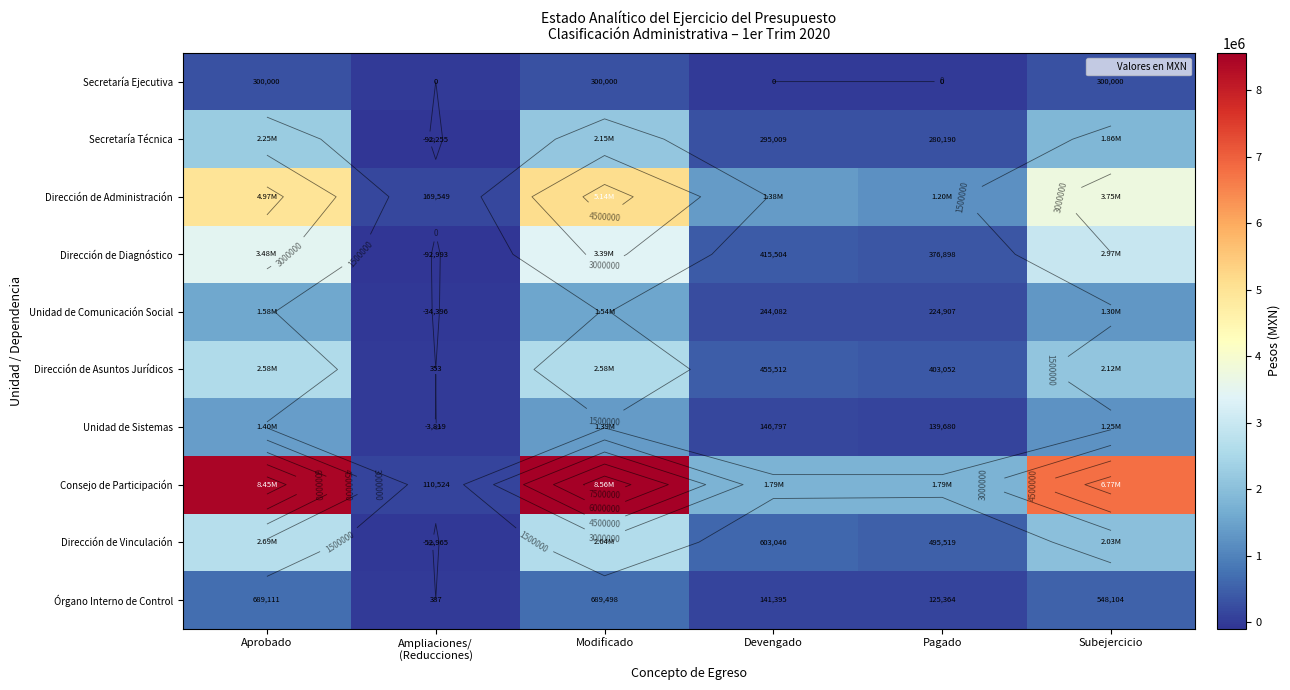

List the labels in order of Dirección de Vinculación value, largest first.

Aprobado, Modificado, Subejercicio, Devengado, Pagado, Ampliaciones/ (Reducciones)